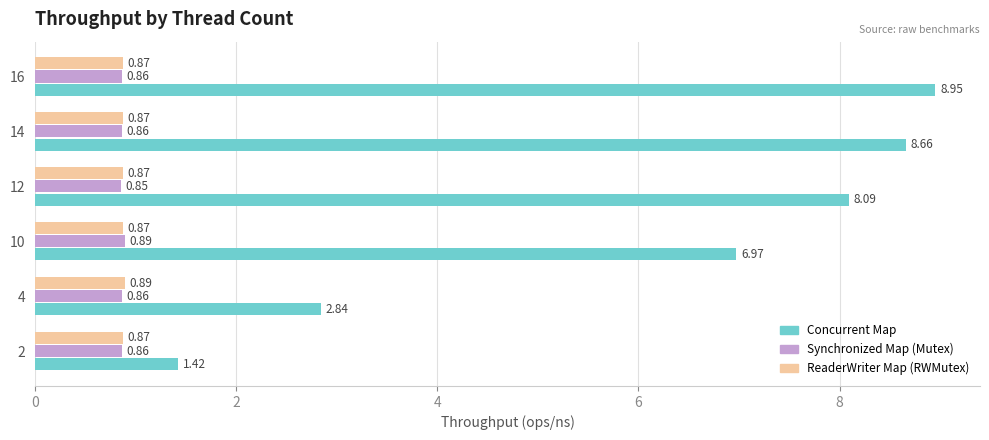

Which series has the largest range (max minus min)?

Concurrent Map